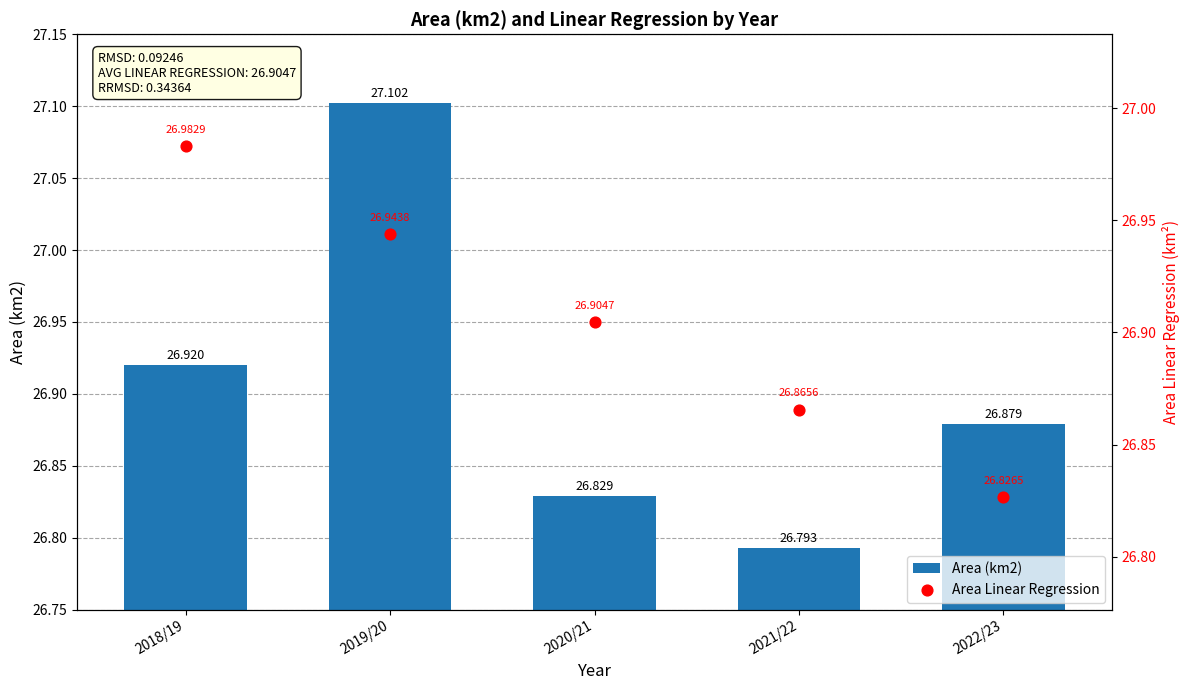

Which series has the largest total across all categories?

Area Linear Regression